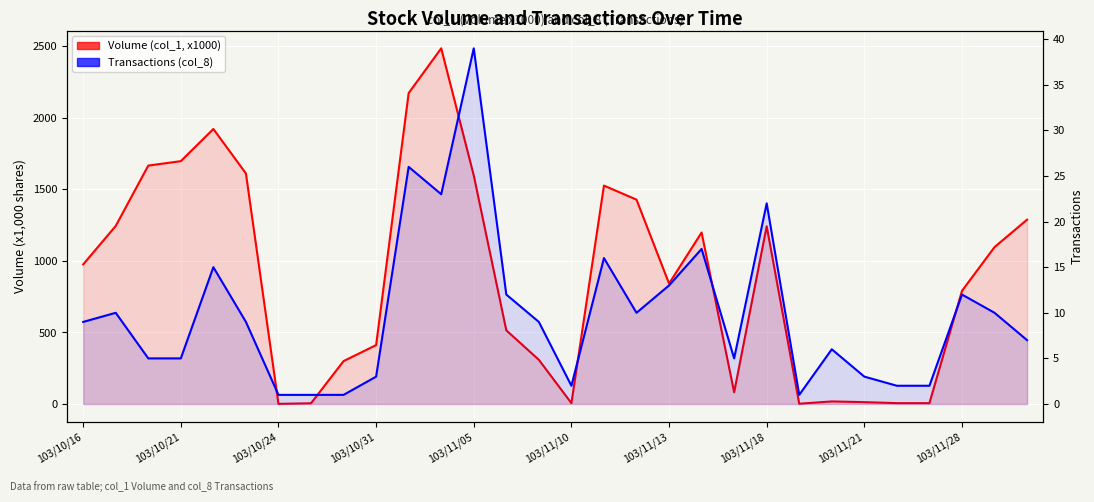

What is the difference between the Volume (col_1, x1000) values at 25 and 12?

1592